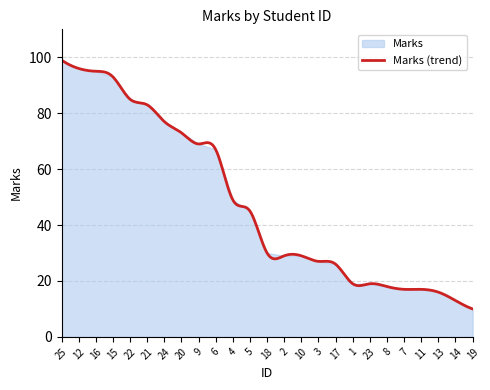

What is the lowest value of the Marks (trend) series?

10.0